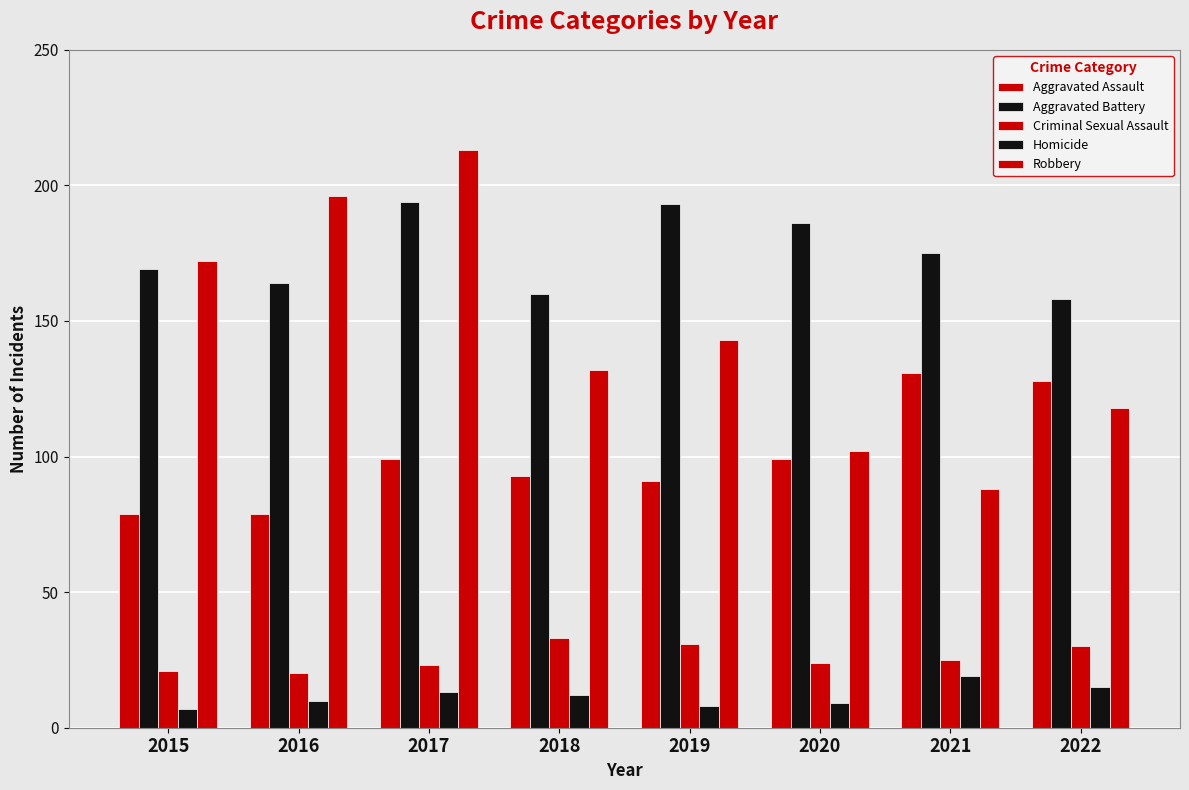

Reading right to left, transcribe all the data shown in this chart.

Aggravated Assault: 128	131	99	91	93	99	79	79
Aggravated Battery: 158	175	186	193	160	194	164	169
Criminal Sexual Assault: 30	25	24	31	33	23	20	21
Homicide: 15	19	9	8	12	13	10	7
Robbery: 118	88	102	143	132	213	196	172